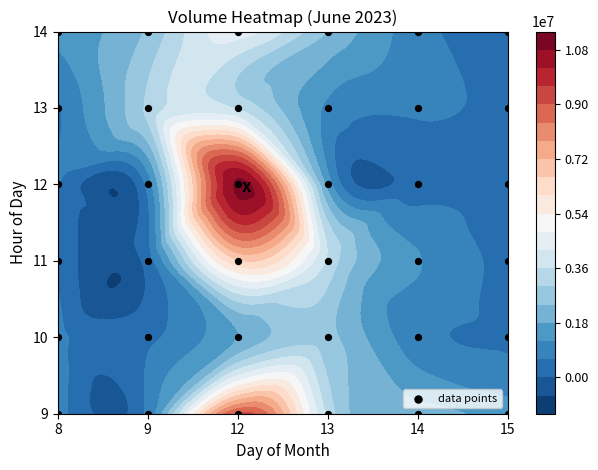

The chart shows a value of 5 at 8. True or false?

False